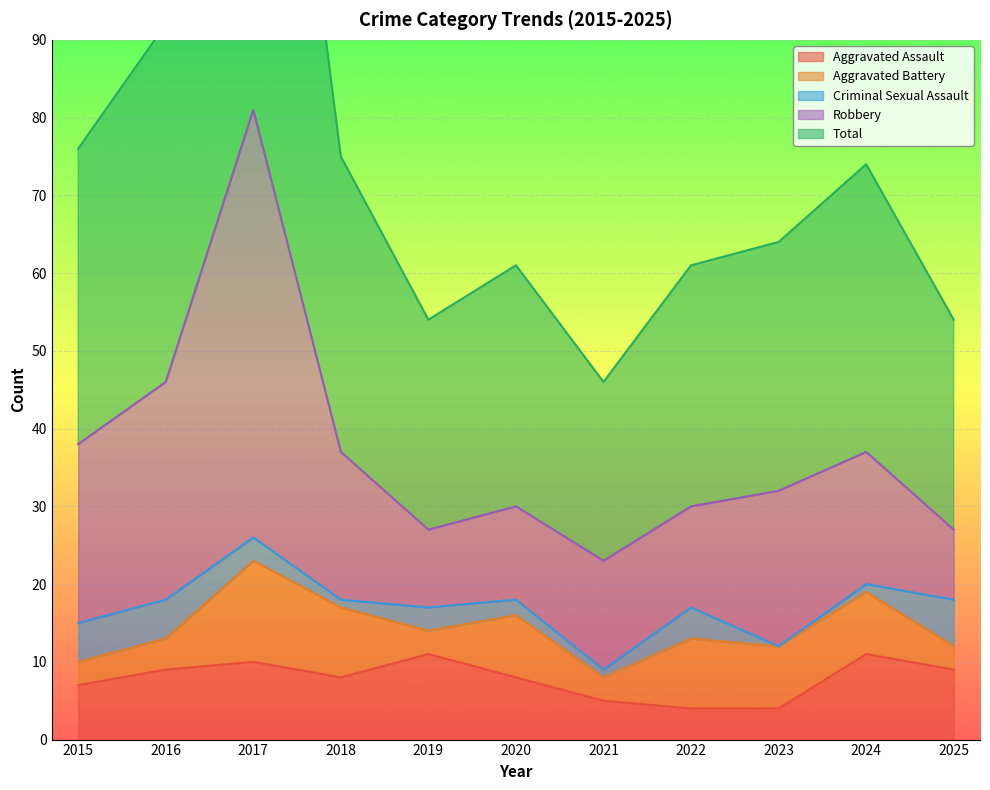

At which category does the chart reach its peak across all series?

2017